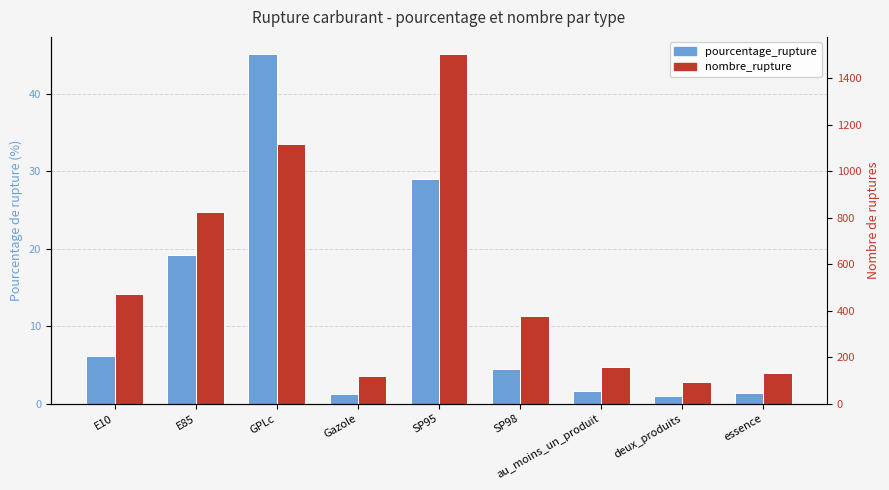

Between GPLc and deux_produits, which series saw the biggest shift?

nombre_rupture